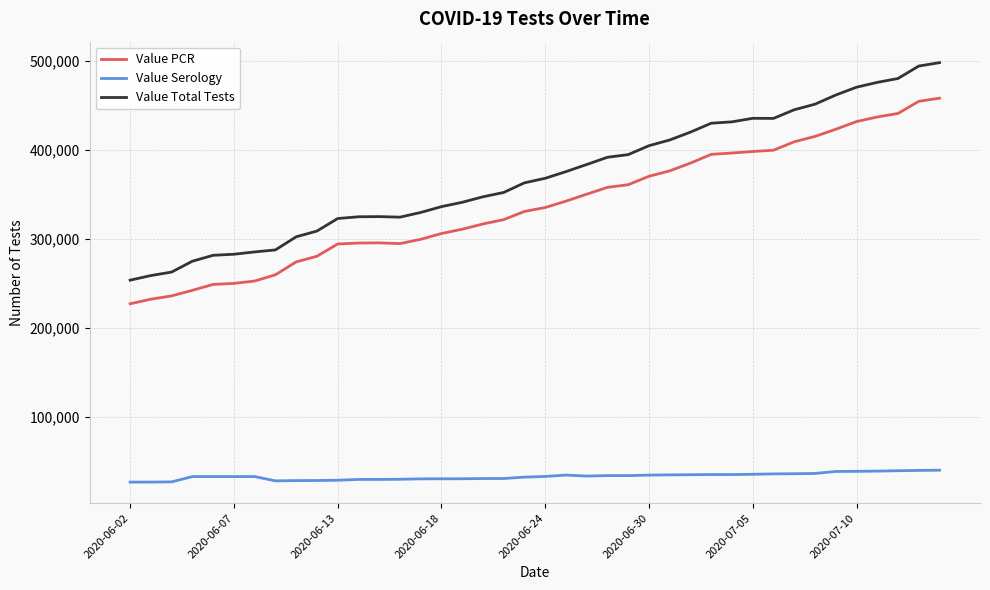

True or false: Value PCR and Value Serology intersect in this chart.

False